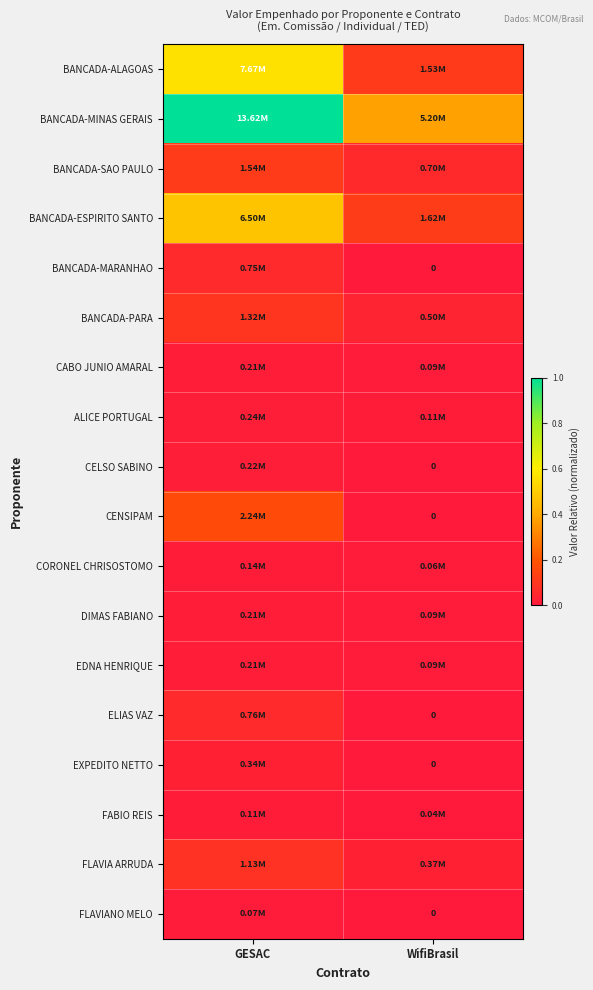

Rank the series by their maximum value, from highest to lowest.

BANCADA-MINAS GERAIS, BANCADA-ALAGOAS, BANCADA-ESPIRITO SANTO, CENSIPAM, BANCADA-SAO PAULO, BANCADA-PARA, FLAVIA ARRUDA, ELIAS VAZ, BANCADA-MARANHAO, EXPEDITO NETTO, ALICE PORTUGAL, CELSO SABINO, EDNA HENRIQUE, CABO JUNIO AMARAL, DIMAS FABIANO, CORONEL CHRISOSTOMO, FABIO REIS, FLAVIANO MELO